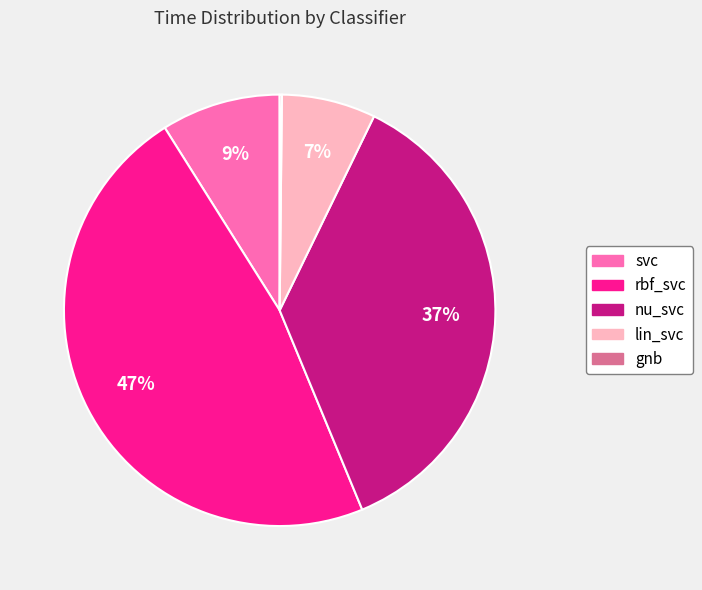

To the nearest percent, what is the difference between the largest and smallest slice percentages?

47%